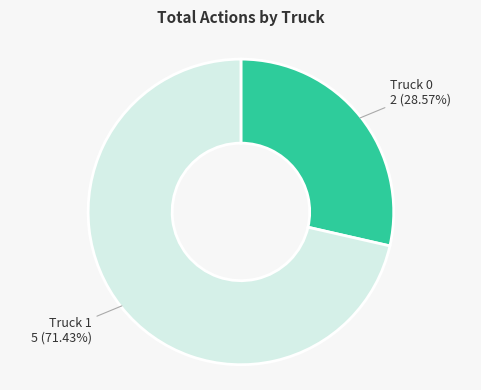

Does any single category account for the majority?

Yes